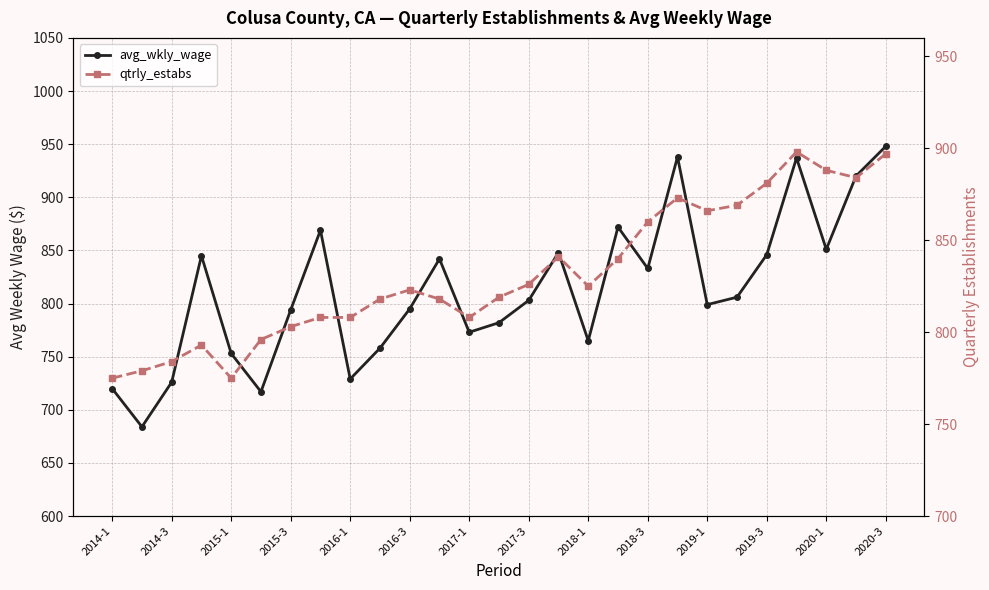

What is the smallest value displayed?

684